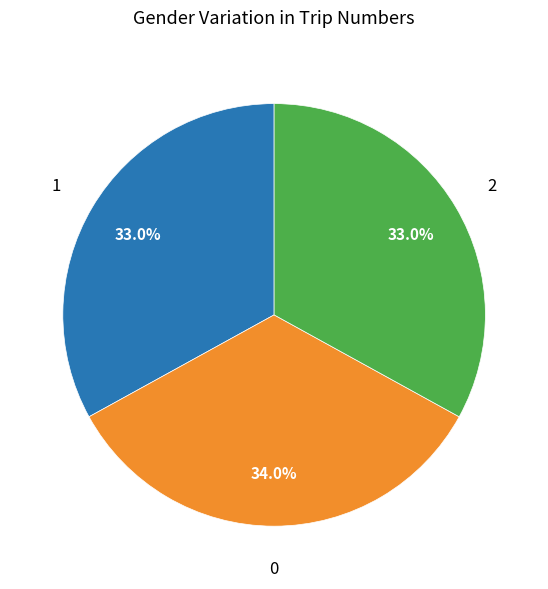

Is there a majority slice in this chart?

No